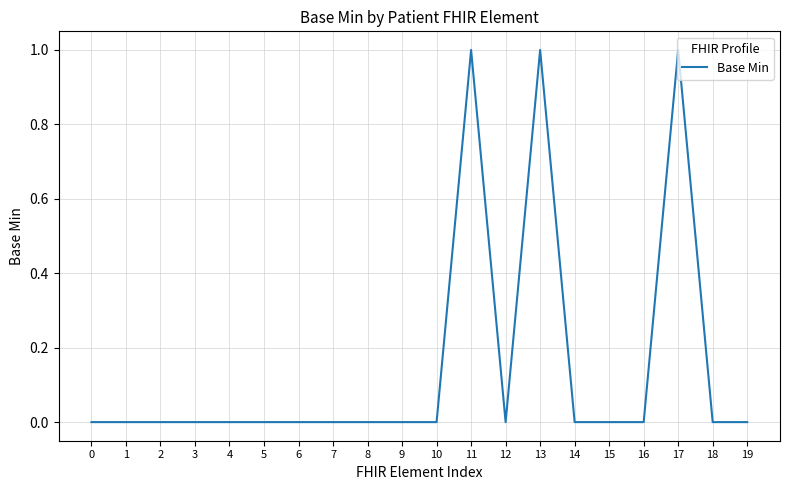

How many lines are shown in the chart?

1